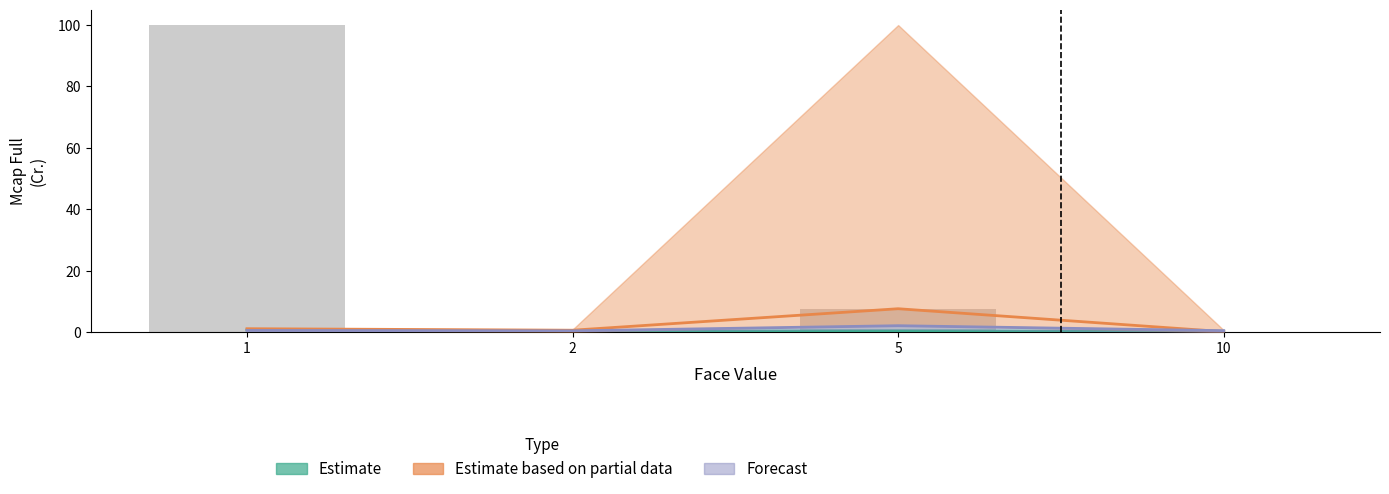

At which category is the sum across all series the highest?

5